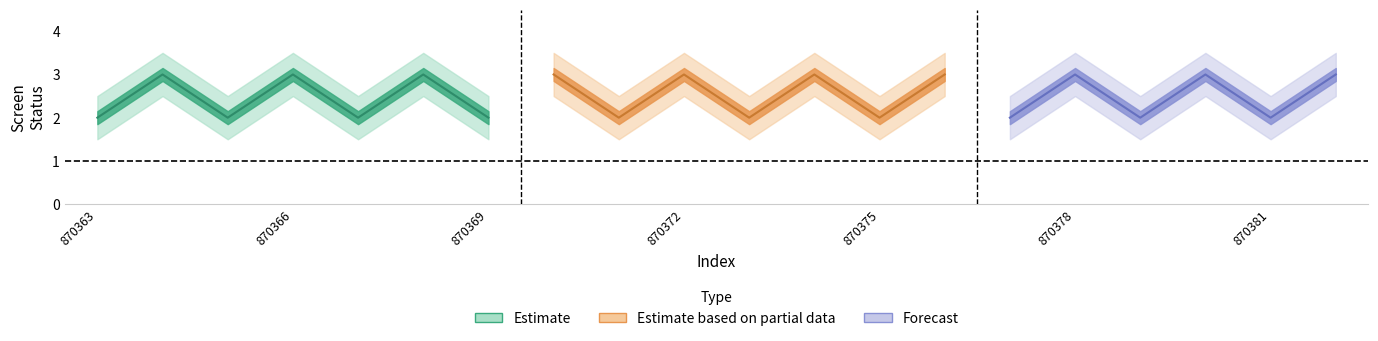

True or false: screen_status and screen_status_lower intersect in this chart.

False